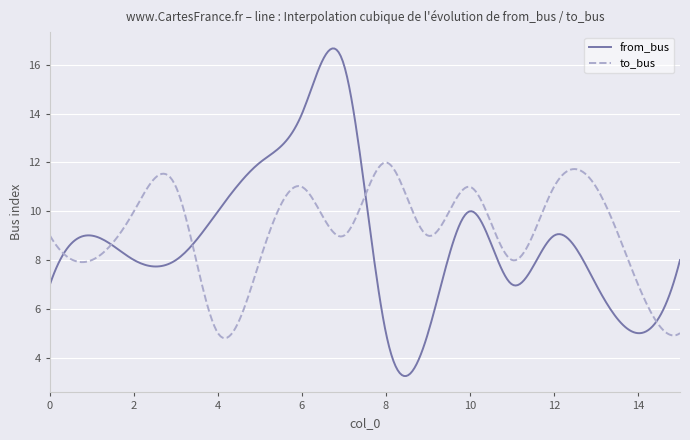

List the series in order of their overall mean, highest first.

to_bus, from_bus